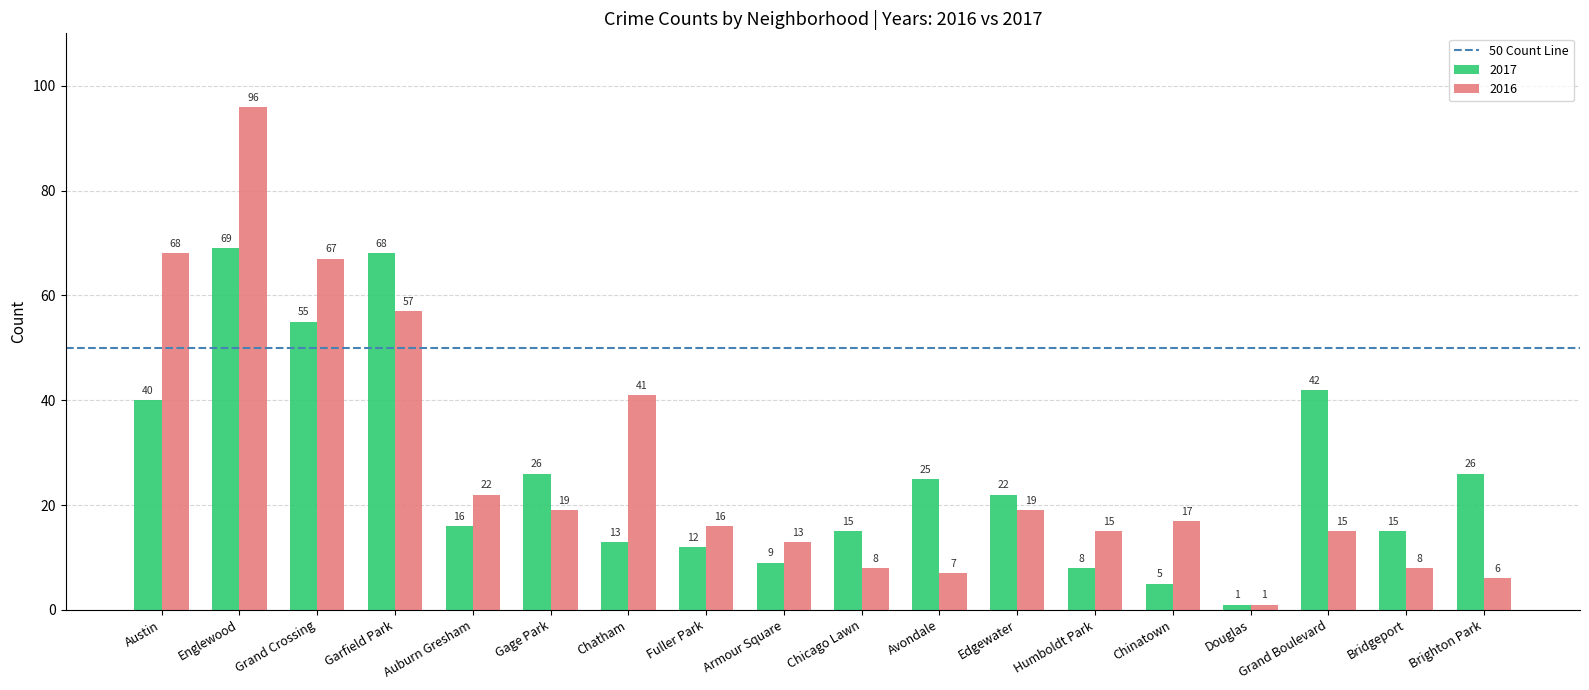

How many series are shown in this chart?

2